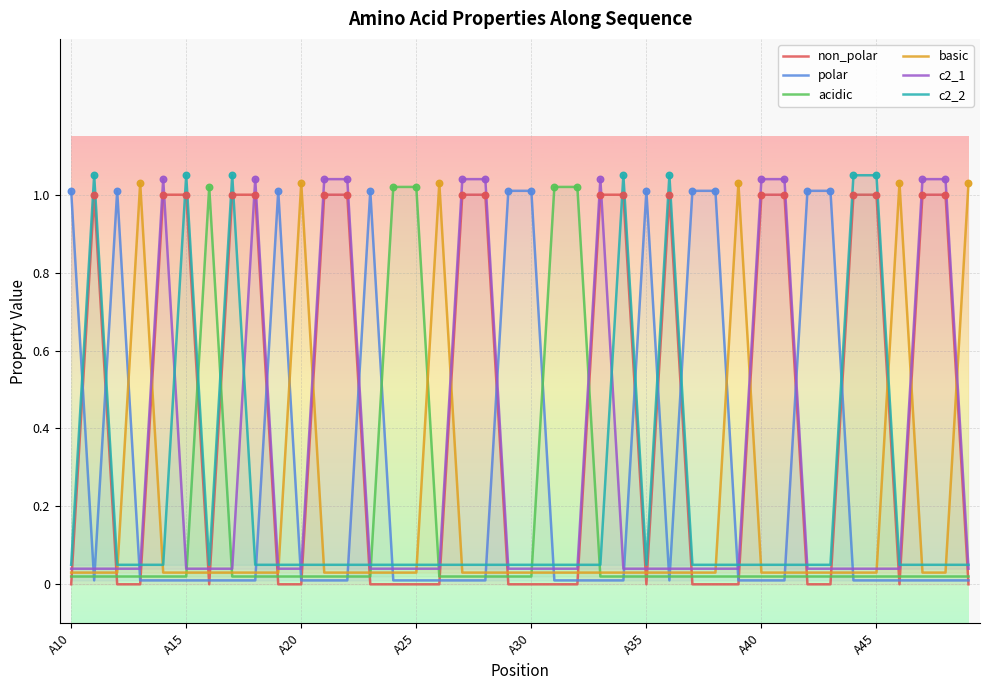

At how many categories does at least one series exceed 0?

40